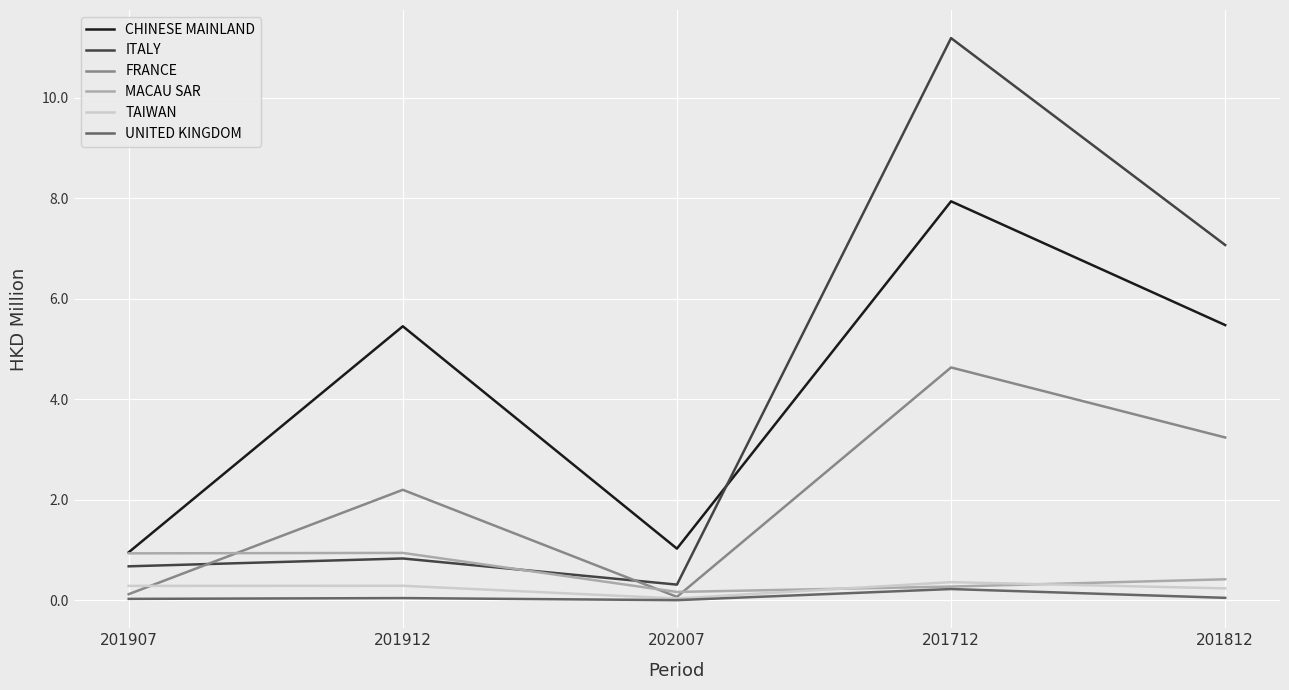

What are all the series names shown in the legend?

CHINESE MAINLAND, ITALY, FRANCE, MACAU SAR, TAIWAN, UNITED KINGDOM